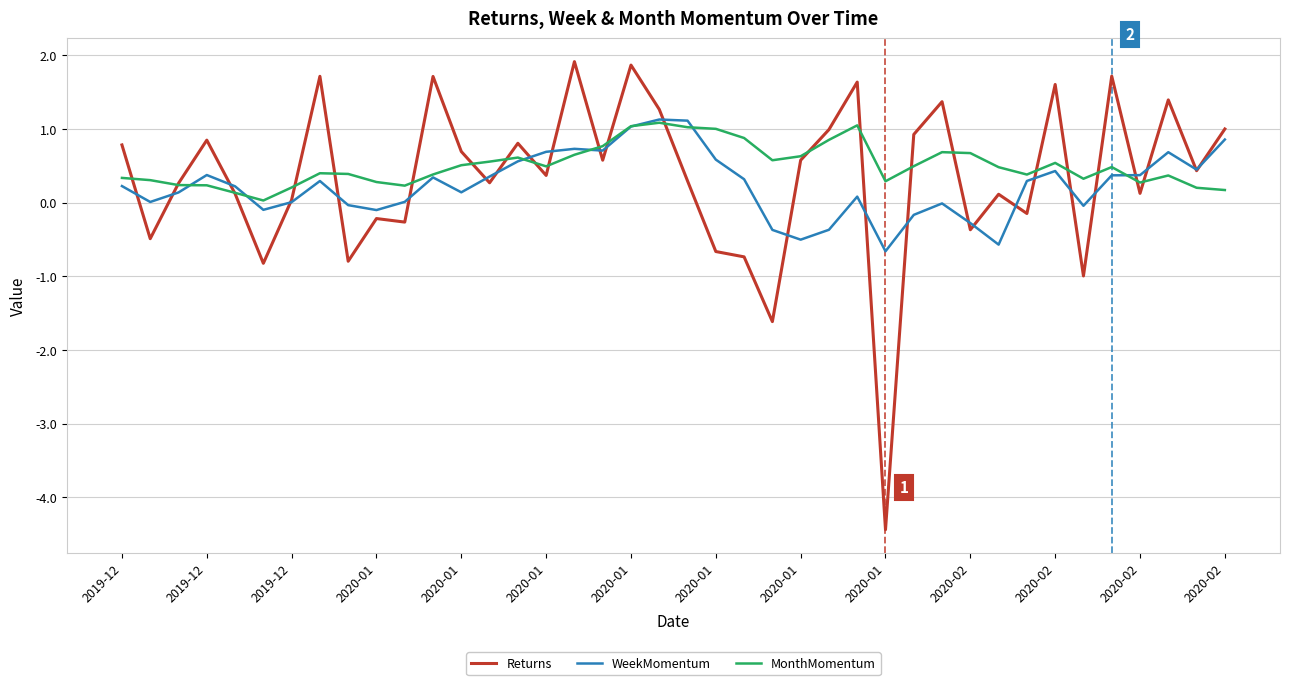

Which series has the largest range (max minus min)?

Returns